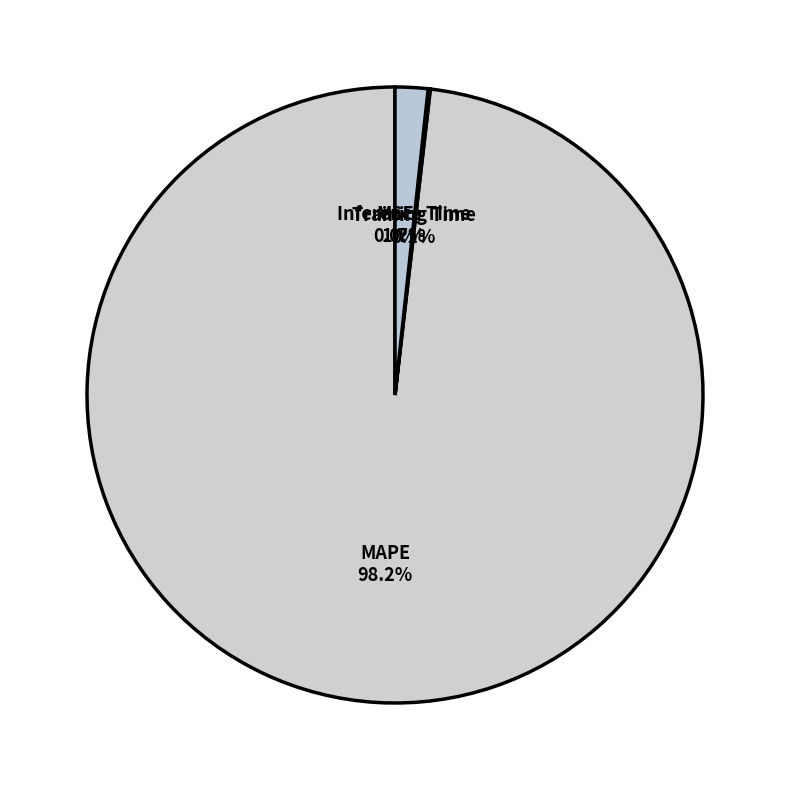

Which category has the biggest portion of the pie?

MAPE